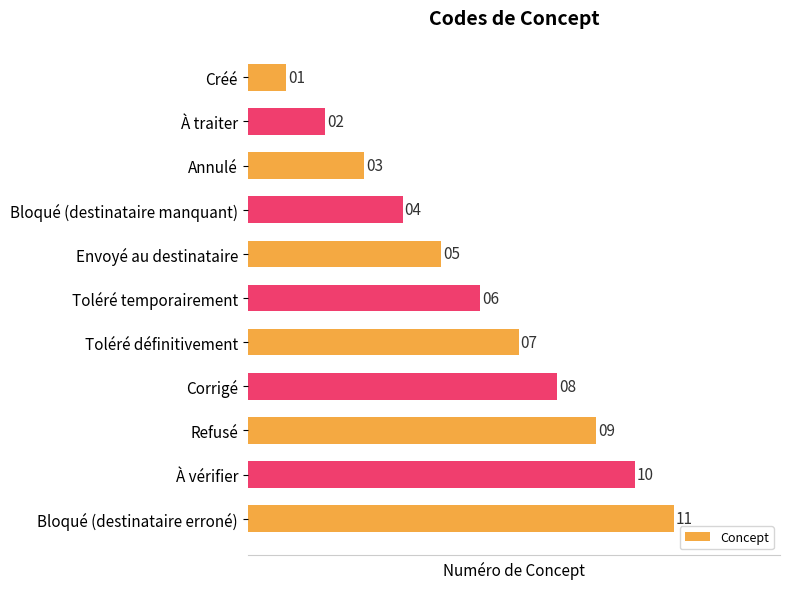

Between Refusé and Annulé, which is larger?

Refusé